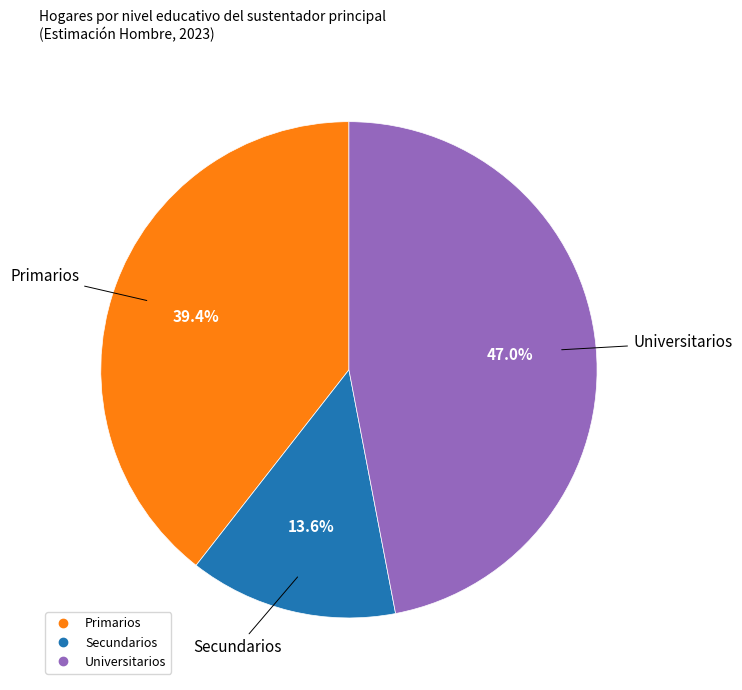

Between Secundarios and Primarios, which is larger?

Primarios